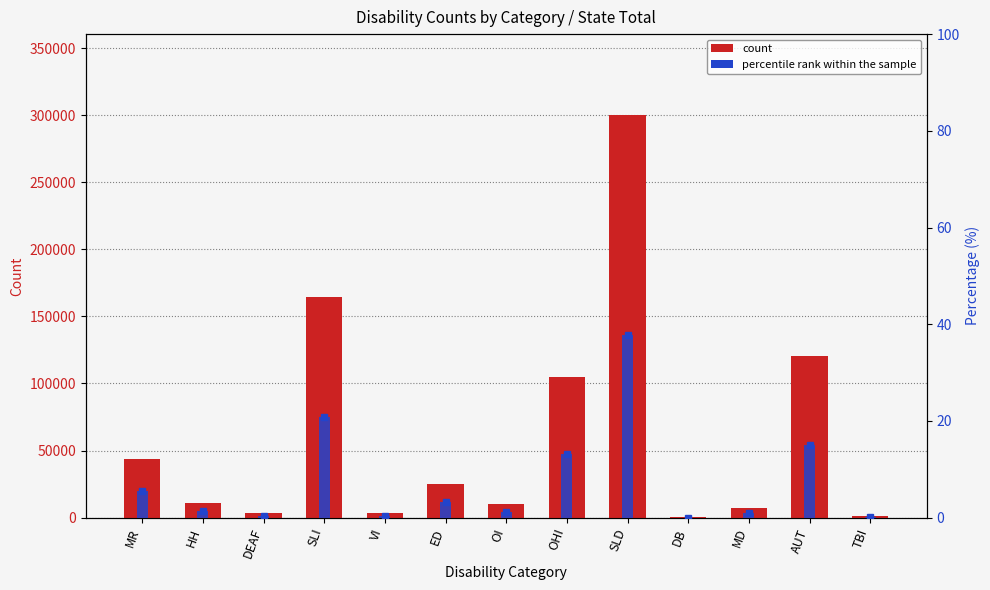

How many distinct data groups are displayed?

2